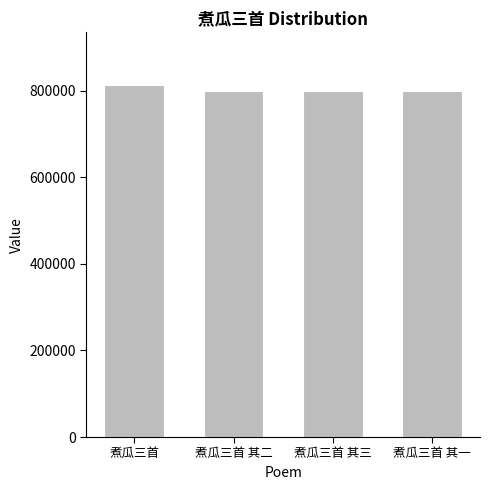

What is the label of the 4th bar from the left?

煮瓜三首 其一